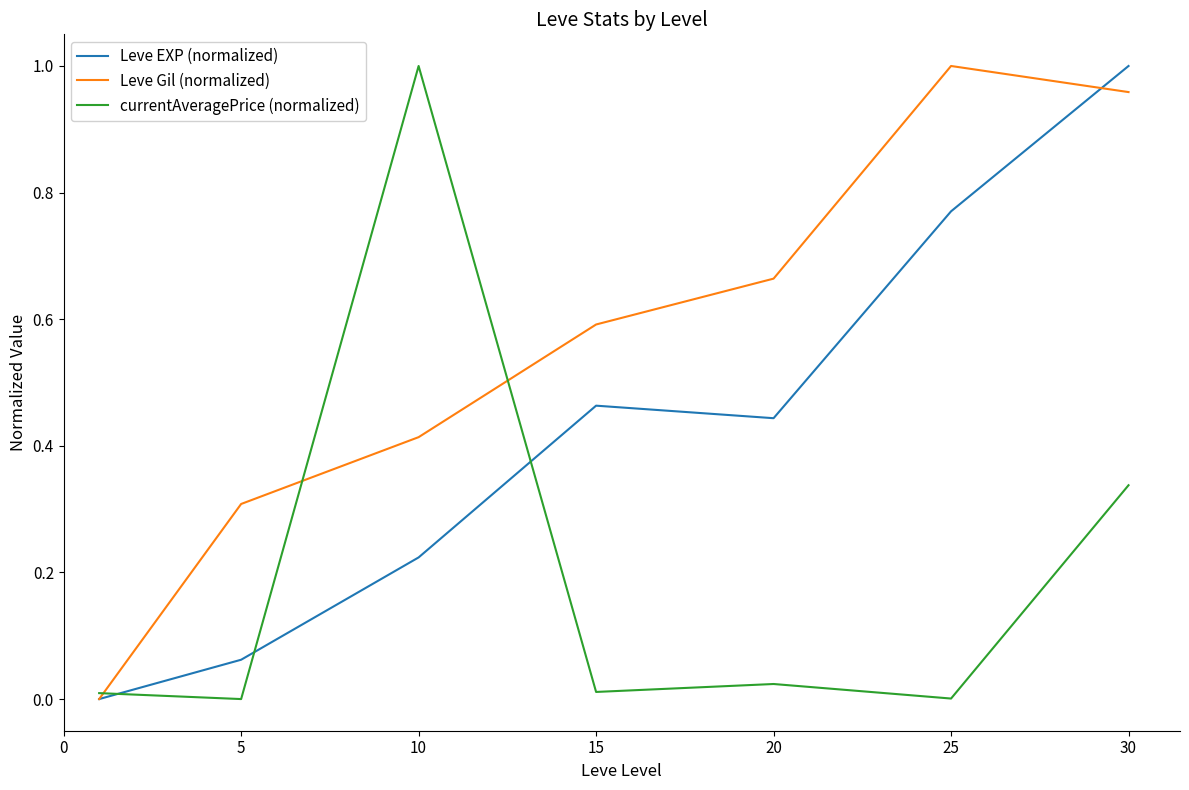

Rank the series by their average value, from highest to lowest.

Leve Gil (normalized), Leve EXP (normalized), currentAveragePrice (normalized)